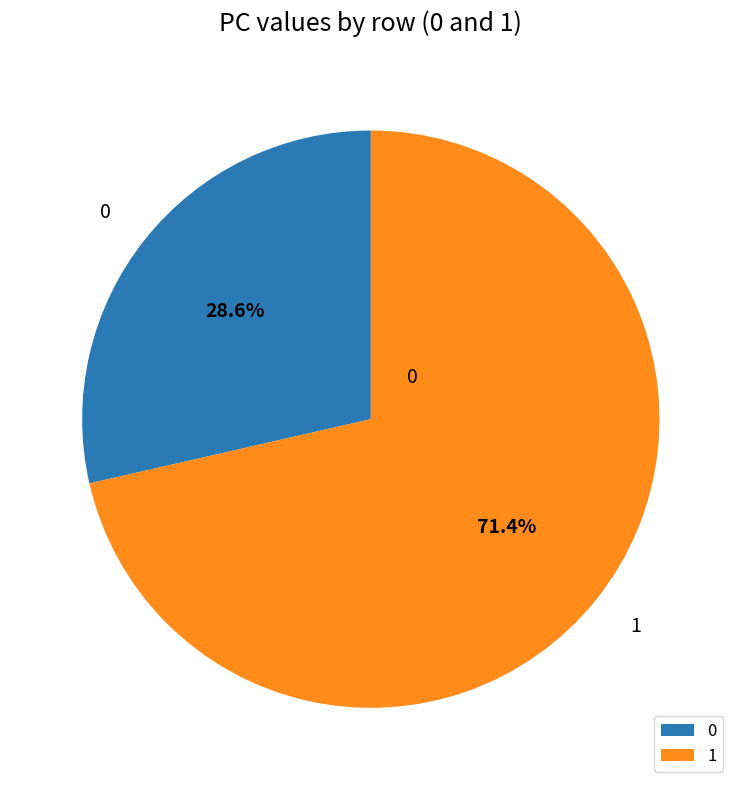

Does any single category account for the majority?

Yes